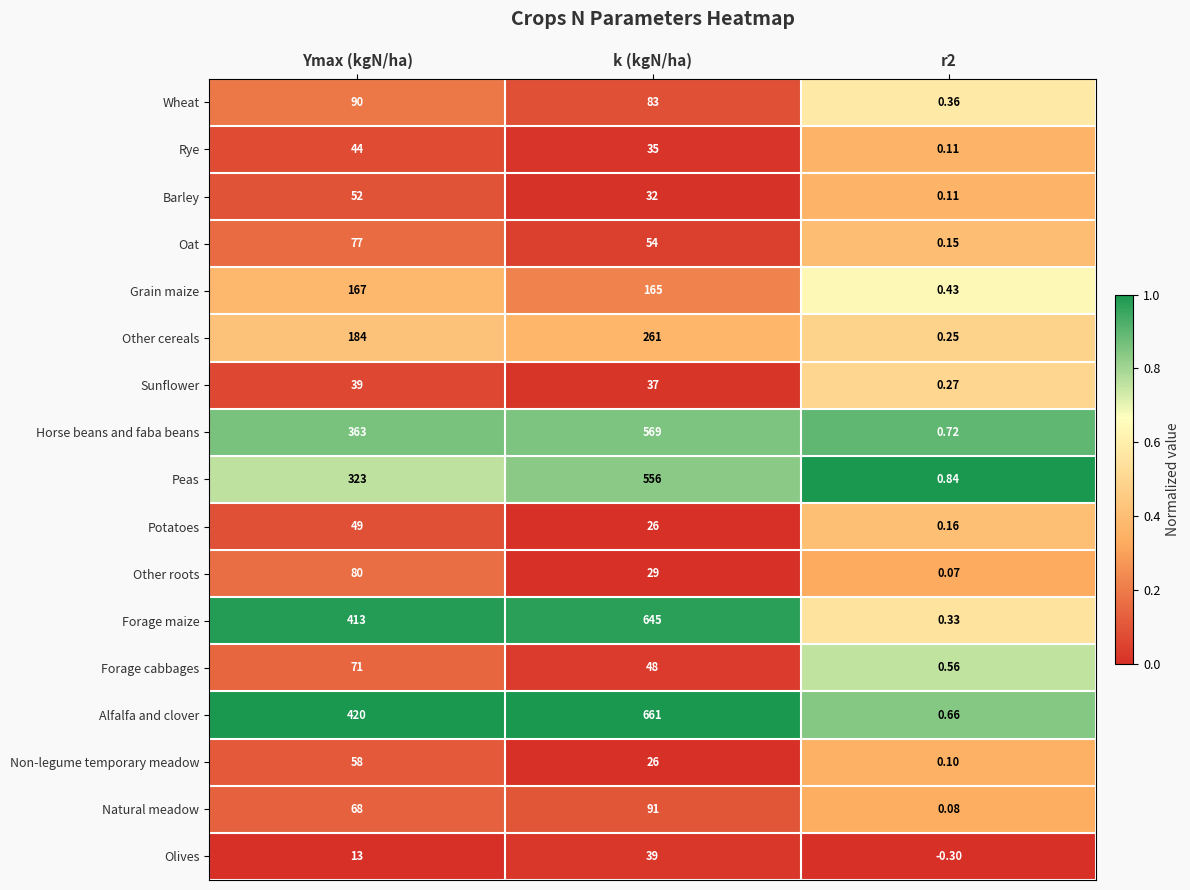

What is the greatest value displayed?

661.0